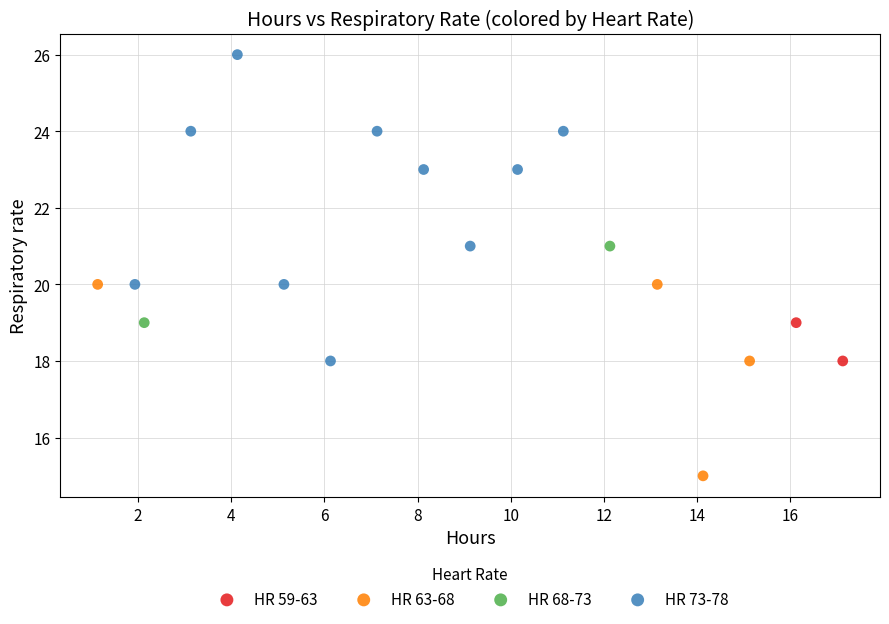

What are all the series names shown in the legend?

HR 59-63, HR 63-68, HR 68-73, HR 73-78